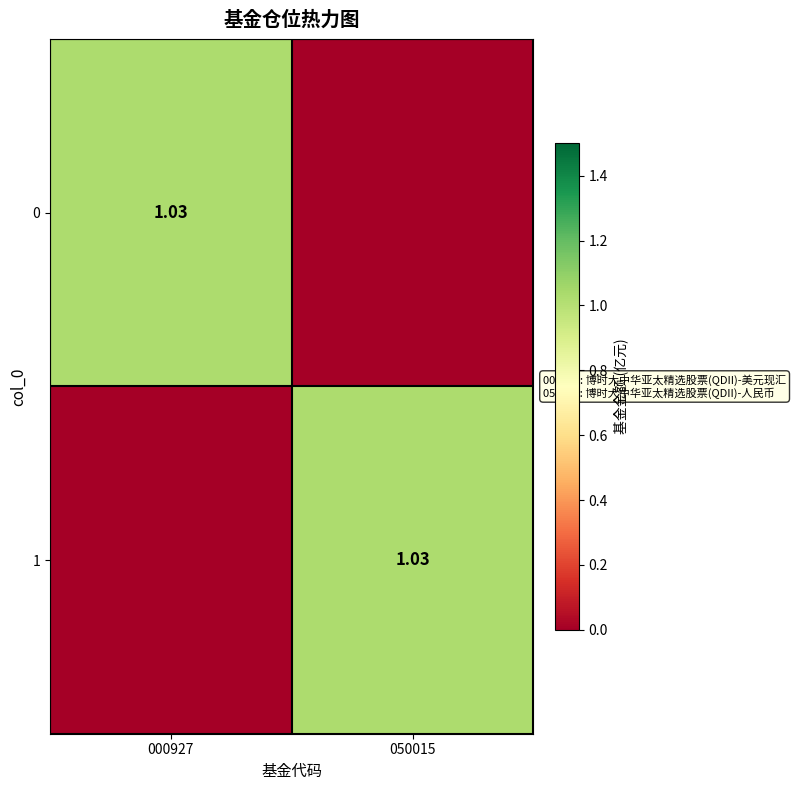

What is the greatest value displayed?

1.0